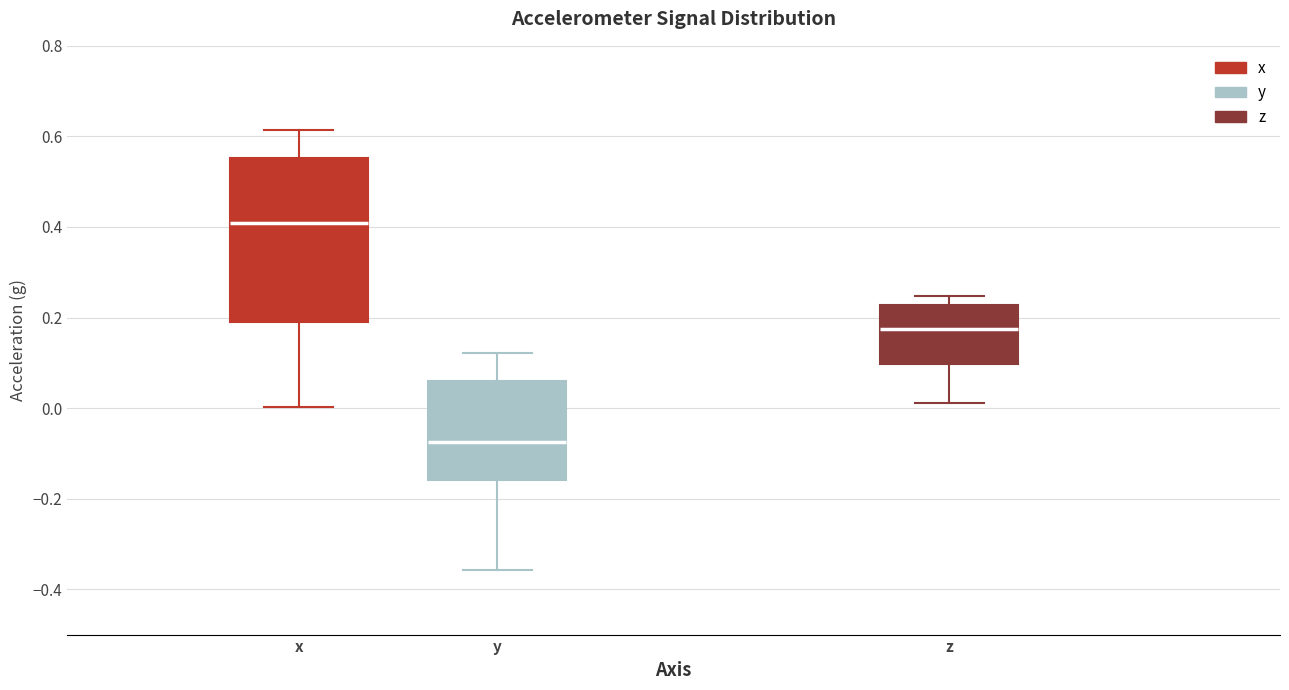

Which box has the lowest median line?

y